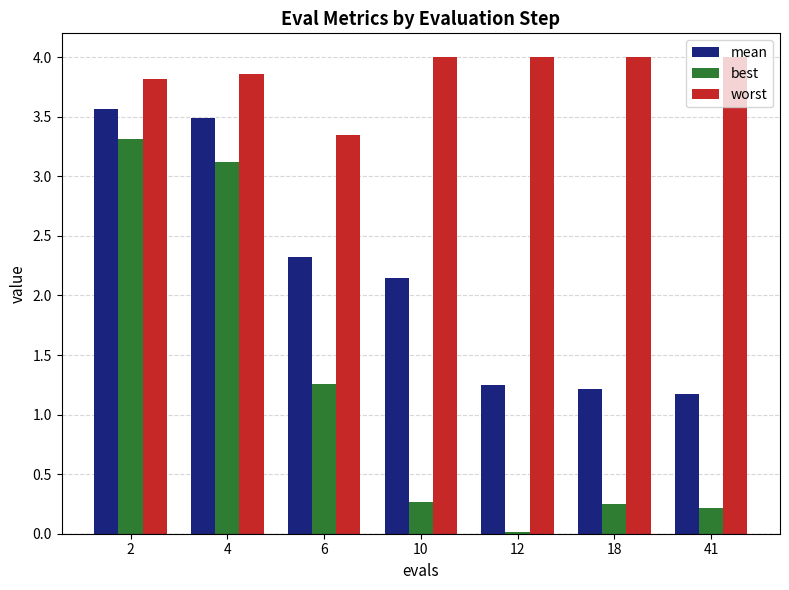

Which series has the largest total across all categories?

worst